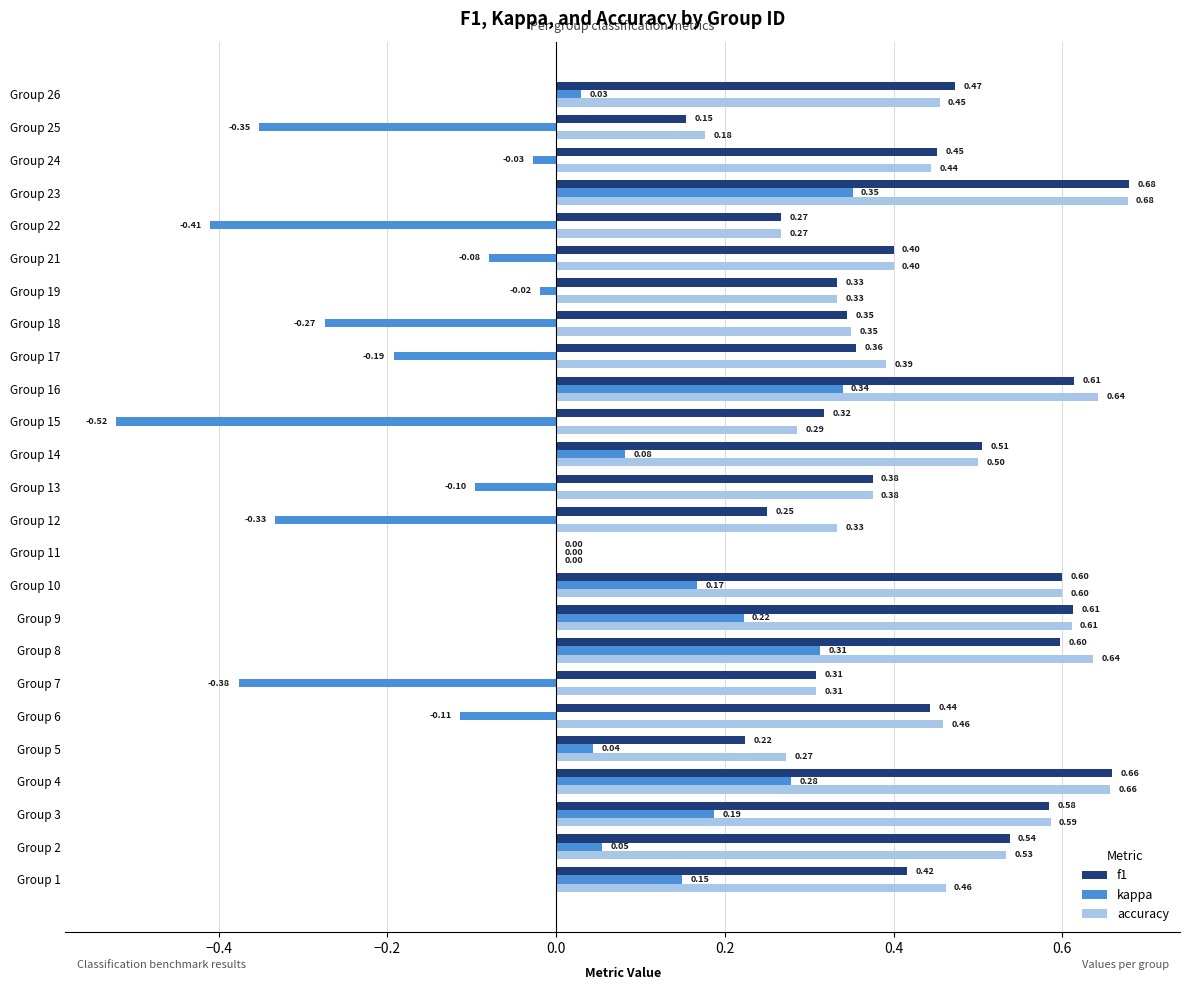

What is the total value across all series at Group 24?

0.9